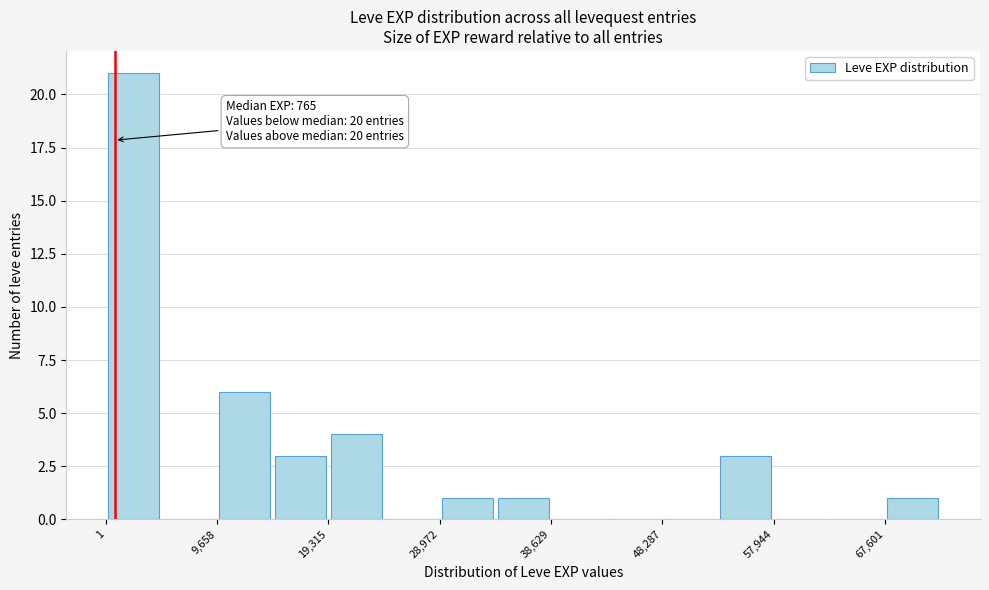

Which range on the x-axis has the tallest bar?

0 to 5000